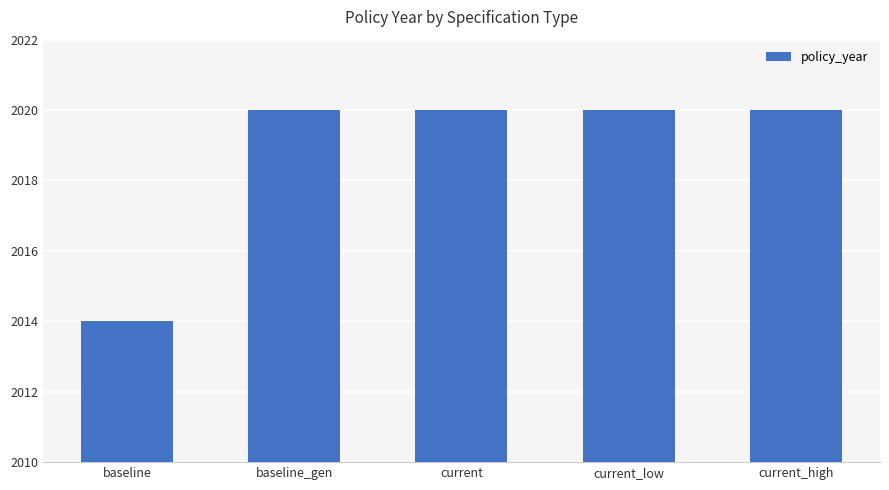

Count the values in the range 2020 to 2021.

4